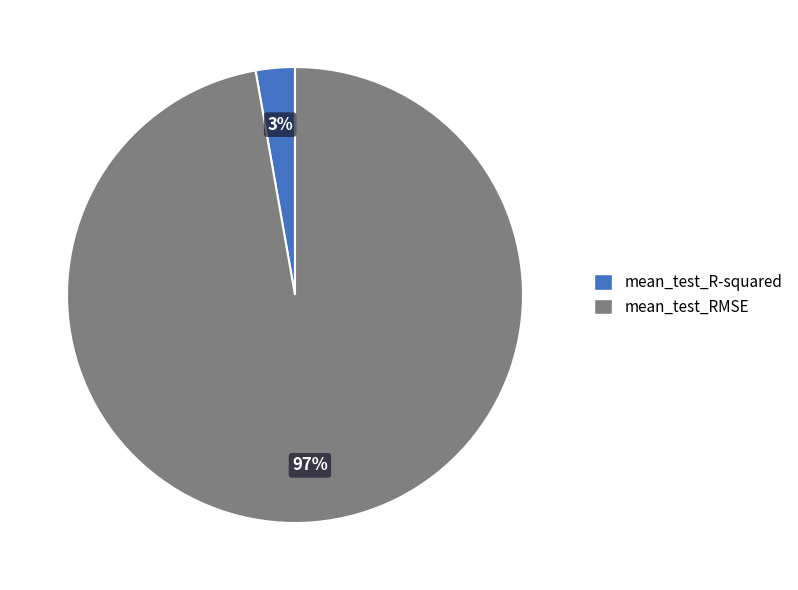

Is it true that mean_test_RMSE is 84% of the pie?

False